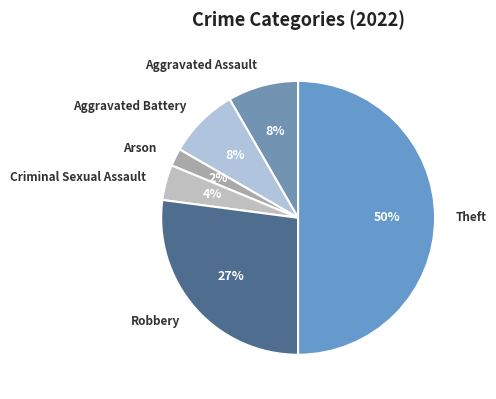

Which slice is the largest?

Theft